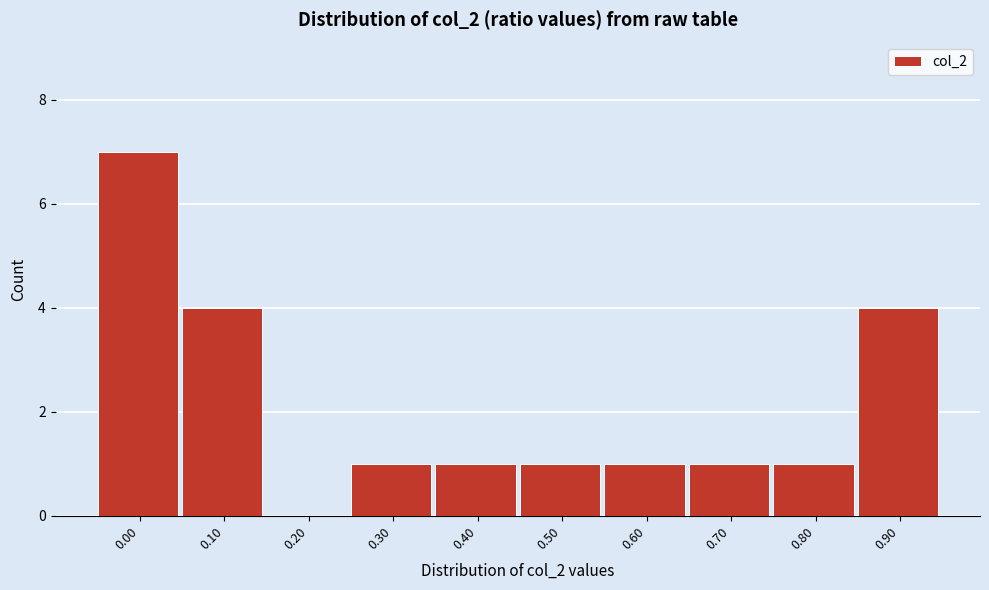

Reading left to right, extract all data points from this chart.

0.00=7	0.10=4	0.20=0	0.30=1	0.40=1	0.50=1	0.60=1	0.70=1	0.80=1	0.90=4